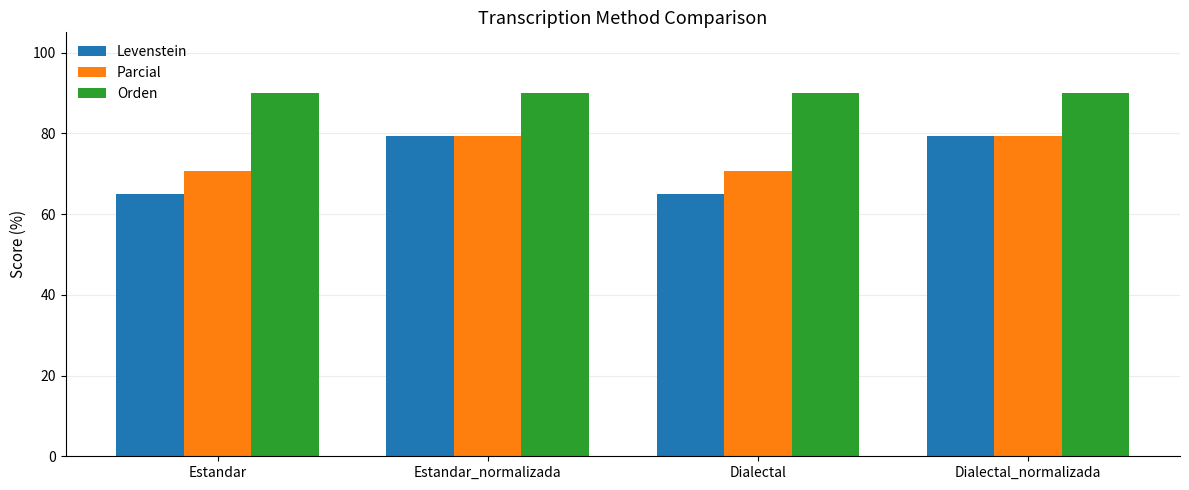

How many data points does each series have?

4